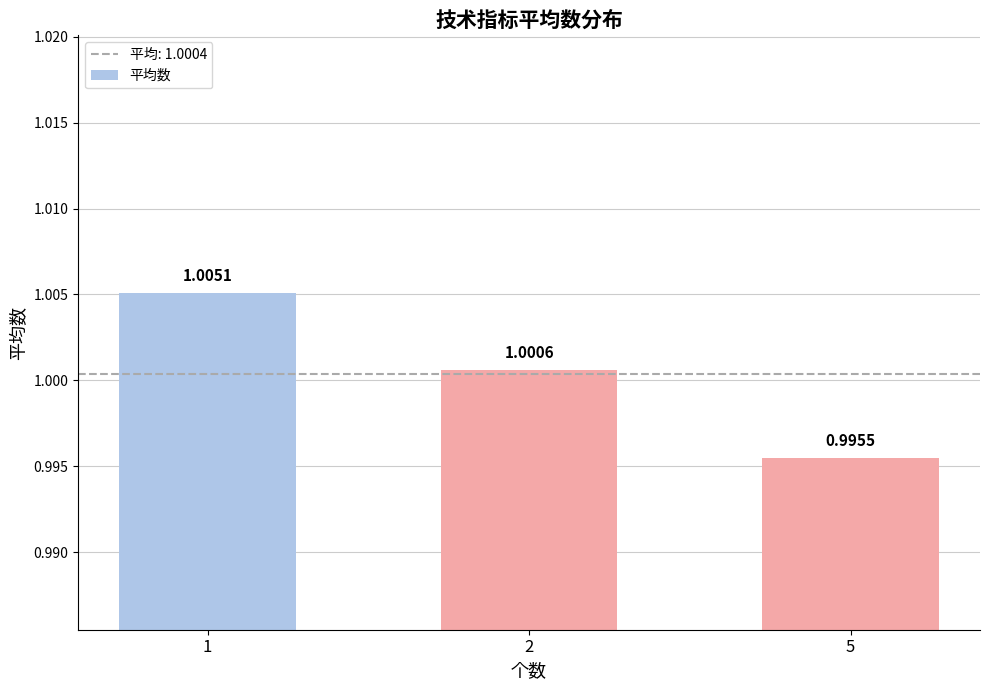

At which category does the chart reach its minimum across all series?

5